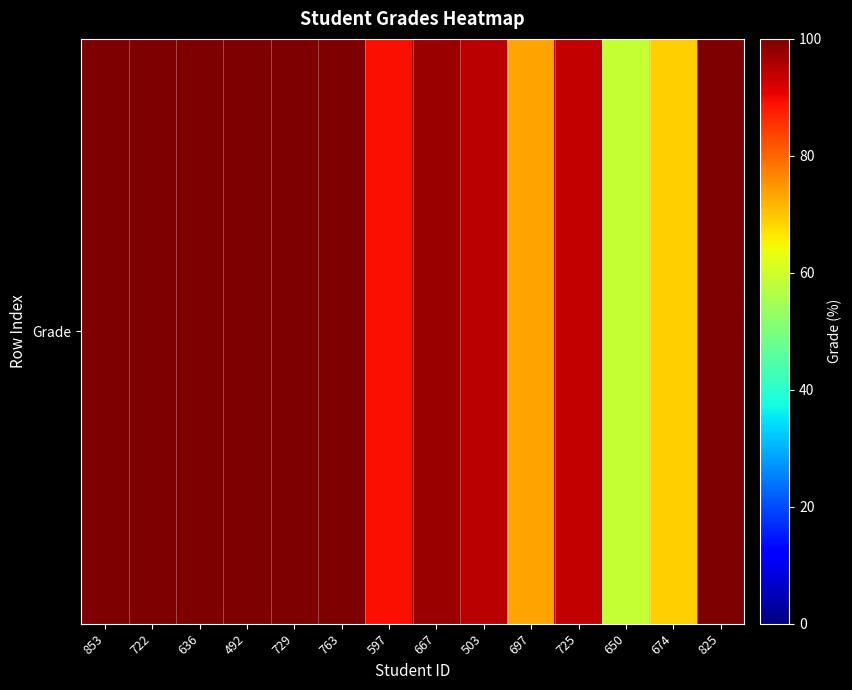

Reading left to right, list all the values displayed in this chart.

853=100.0	722=100.0	636=100.0	492=100.0	729=100.0	763=100.0	597=89.4	667=97.3	503=94.7	697=73.8	725=93.8	650=58.6	674=68.8	825=100.0